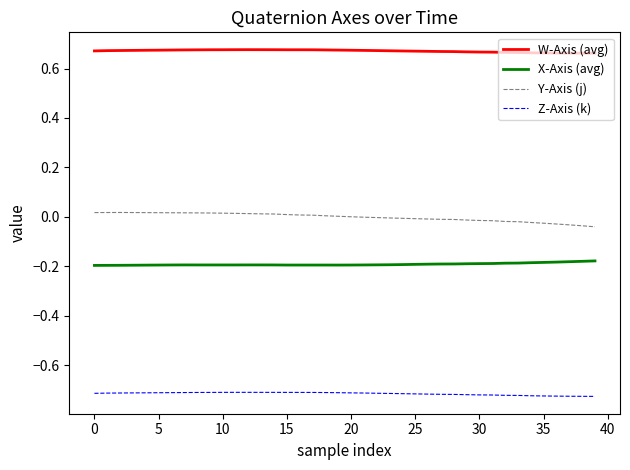

Which series has the largest total across all categories?

W-Axis (avg)